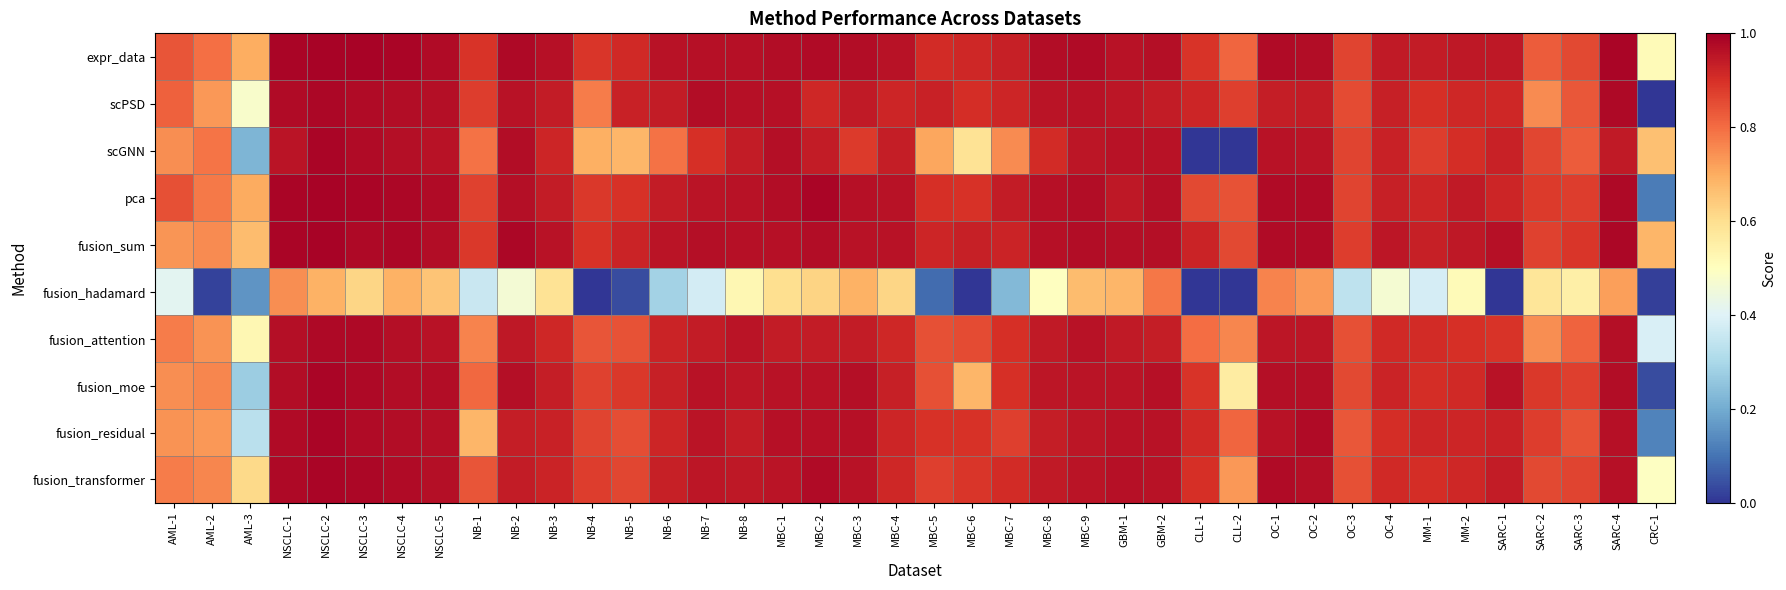

Reading left to right, what are all the values shown in this chart?

expr_data: AML-1=0.8	AML-2=0.8	AML-3=0.7	NSCLC-1=1.0	NSCLC-2=1.0	NSCLC-3=1.0	NSCLC-4=1.0	NSCLC-5=1.0	NB-1=0.9	NB-2=1.0	NB-3=1.0	NB-4=0.9	NB-5=0.9	NB-6=1.0	NB-7=1.0	NB-8=1.0	MBC-1=1.0	MBC-2=1.0	MBC-3=1.0	MBC-4=1.0	MBC-5=0.9	MBC-6=0.9	MBC-7=0.9	MBC-8=1.0	MBC-9=1.0	GBM-1=1.0	GBM-2=1.0	CLL-1=0.9	CLL-2=0.8	OC-1=1.0	OC-2=1.0	OC-3=0.9	OC-4=0.9	MM-1=0.9	MM-2=0.9	SARC-1=0.9	SARC-2=0.8	SARC-3=0.9	SARC-4=1.0	CRC-1=0.5
scPSD: AML-1=0.8	AML-2=0.7	AML-3=0.5	NSCLC-1=1.0	NSCLC-2=1.0	NSCLC-3=1.0	NSCLC-4=1.0	NSCLC-5=1.0	NB-1=0.9	NB-2=1.0	NB-3=0.9	NB-4=0.8	NB-5=0.9	NB-6=0.9	NB-7=1.0	NB-8=1.0	MBC-1=1.0	MBC-2=0.9	MBC-3=0.9	MBC-4=0.9	MBC-5=0.9	MBC-6=0.9	MBC-7=0.9	MBC-8=1.0	MBC-9=1.0	GBM-1=1.0	GBM-2=0.9	CLL-1=0.9	CLL-2=0.9	OC-1=0.9	OC-2=0.9	OC-3=0.9	OC-4=0.9	MM-1=0.9	MM-2=0.9	SARC-1=0.9	SARC-2=0.8	SARC-3=0.8	SARC-4=1.0	CRC-1=0.0
scGNN: AML-1=0.7	AML-2=0.8	AML-3=0.2	NSCLC-1=1.0	NSCLC-2=1.0	NSCLC-3=1.0	NSCLC-4=1.0	NSCLC-5=1.0	NB-1=0.8	NB-2=1.0	NB-3=0.9	NB-4=0.7	NB-5=0.7	NB-6=0.8	NB-7=0.9	NB-8=0.9	MBC-1=1.0	MBC-2=0.9	MBC-3=0.9	MBC-4=0.9	MBC-5=0.7	MBC-6=0.6	MBC-7=0.8	MBC-8=0.9	MBC-9=0.9	GBM-1=1.0	GBM-2=1.0	CLL-1=0.0	CLL-2=0.0	OC-1=1.0	OC-2=1.0	OC-3=0.9	OC-4=0.9	MM-1=0.9	MM-2=0.9	SARC-1=0.9	SARC-2=0.9	SARC-3=0.8	SARC-4=0.9	CRC-1=0.7
pca: AML-1=0.8	AML-2=0.8	AML-3=0.7	NSCLC-1=1.0	NSCLC-2=1.0	NSCLC-3=1.0	NSCLC-4=1.0	NSCLC-5=1.0	NB-1=0.9	NB-2=1.0	NB-3=0.9	NB-4=0.9	NB-5=0.9	NB-6=0.9	NB-7=1.0	NB-8=1.0	MBC-1=1.0	MBC-2=1.0	MBC-3=1.0	MBC-4=1.0	MBC-5=0.9	MBC-6=0.9	MBC-7=0.9	MBC-8=1.0	MBC-9=1.0	GBM-1=0.9	GBM-2=1.0	CLL-1=0.9	CLL-2=0.8	OC-1=1.0	OC-2=1.0	OC-3=0.9	OC-4=0.9	MM-1=0.9	MM-2=0.9	SARC-1=0.9	SARC-2=0.9	SARC-3=0.9	SARC-4=1.0	CRC-1=0.1
fusion_sum: AML-1=0.7	AML-2=0.8	AML-3=0.7	NSCLC-1=1.0	NSCLC-2=1.0	NSCLC-3=1.0	NSCLC-4=1.0	NSCLC-5=1.0	NB-1=0.9	NB-2=1.0	NB-3=1.0	NB-4=0.9	NB-5=0.9	NB-6=1.0	NB-7=1.0	NB-8=1.0	MBC-1=1.0	MBC-2=1.0	MBC-3=1.0	MBC-4=1.0	MBC-5=0.9	MBC-6=0.9	MBC-7=0.9	MBC-8=1.0	MBC-9=1.0	GBM-1=1.0	GBM-2=1.0	CLL-1=0.9	CLL-2=0.9	OC-1=1.0	OC-2=1.0	OC-3=0.9	OC-4=0.9	MM-1=0.9	MM-2=0.9	SARC-1=1.0	SARC-2=0.9	SARC-3=0.9	SARC-4=1.0	CRC-1=0.7
fusion_hadamard: AML-1=0.4	AML-2=0.0	AML-3=0.2	NSCLC-1=0.7	NSCLC-2=0.7	NSCLC-3=0.6	NSCLC-4=0.7	NSCLC-5=0.7	NB-1=0.4	NB-2=0.5	NB-3=0.6	NB-4=0.0	NB-5=0.0	NB-6=0.3	NB-7=0.4	NB-8=0.5	MBC-1=0.6	MBC-2=0.6	MBC-3=0.7	MBC-4=0.6	MBC-5=0.1	MBC-6=0.0	MBC-7=0.2	MBC-8=0.5	MBC-9=0.7	GBM-1=0.7	GBM-2=0.8	CLL-1=0.0	CLL-2=0.0	OC-1=0.8	OC-2=0.7	OC-3=0.3	OC-4=0.5	MM-1=0.4	MM-2=0.5	SARC-1=0.0	SARC-2=0.6	SARC-3=0.6	SARC-4=0.7	CRC-1=0.0
fusion_attention: AML-1=0.8	AML-2=0.7	AML-3=0.5	NSCLC-1=1.0	NSCLC-2=1.0	NSCLC-3=1.0	NSCLC-4=1.0	NSCLC-5=1.0	NB-1=0.8	NB-2=0.9	NB-3=0.9	NB-4=0.8	NB-5=0.8	NB-6=0.9	NB-7=0.9	NB-8=1.0	MBC-1=0.9	MBC-2=0.9	MBC-3=0.9	MBC-4=0.9	MBC-5=0.8	MBC-6=0.9	MBC-7=0.9	MBC-8=0.9	MBC-9=1.0	GBM-1=0.9	GBM-2=0.9	CLL-1=0.8	CLL-2=0.8	OC-1=1.0	OC-2=1.0	OC-3=0.8	OC-4=0.9	MM-1=0.9	MM-2=0.9	SARC-1=0.9	SARC-2=0.7	SARC-3=0.8	SARC-4=1.0	CRC-1=0.4
fusion_moe: AML-1=0.7	AML-2=0.8	AML-3=0.3	NSCLC-1=1.0	NSCLC-2=1.0	NSCLC-3=1.0	NSCLC-4=1.0	NSCLC-5=1.0	NB-1=0.8	NB-2=1.0	NB-3=0.9	NB-4=0.9	NB-5=0.9	NB-6=0.9	NB-7=1.0	NB-8=1.0	MBC-1=1.0	MBC-2=1.0	MBC-3=1.0	MBC-4=0.9	MBC-5=0.8	MBC-6=0.7	MBC-7=0.9	MBC-8=1.0	MBC-9=1.0	GBM-1=1.0	GBM-2=1.0	CLL-1=0.9	CLL-2=0.6	OC-1=1.0	OC-2=1.0	OC-3=0.9	OC-4=0.9	MM-1=0.9	MM-2=0.9	SARC-1=1.0	SARC-2=0.9	SARC-3=0.9	SARC-4=1.0	CRC-1=0.0
fusion_residual: AML-1=0.7	AML-2=0.7	AML-3=0.3	NSCLC-1=1.0	NSCLC-2=1.0	NSCLC-3=1.0	NSCLC-4=1.0	NSCLC-5=1.0	NB-1=0.7	NB-2=0.9	NB-3=0.9	NB-4=0.9	NB-5=0.8	NB-6=0.9	NB-7=1.0	NB-8=0.9	MBC-1=1.0	MBC-2=1.0	MBC-3=1.0	MBC-4=0.9	MBC-5=0.9	MBC-6=0.9	MBC-7=0.9	MBC-8=0.9	MBC-9=1.0	GBM-1=1.0	GBM-2=1.0	CLL-1=0.9	CLL-2=0.8	OC-1=1.0	OC-2=1.0	OC-3=0.8	OC-4=0.9	MM-1=0.9	MM-2=0.9	SARC-1=0.9	SARC-2=0.9	SARC-3=0.8	SARC-4=1.0	CRC-1=0.1
fusion_transformer: AML-1=0.8	AML-2=0.8	AML-3=0.6	NSCLC-1=1.0	NSCLC-2=1.0	NSCLC-3=1.0	NSCLC-4=1.0	NSCLC-5=1.0	NB-1=0.8	NB-2=0.9	NB-3=0.9	NB-4=0.9	NB-5=0.9	NB-6=0.9	NB-7=1.0	NB-8=0.9	MBC-1=1.0	MBC-2=1.0	MBC-3=1.0	MBC-4=0.9	MBC-5=0.9	MBC-6=0.9	MBC-7=0.9	MBC-8=0.9	MBC-9=1.0	GBM-1=1.0	GBM-2=1.0	CLL-1=0.9	CLL-2=0.7	OC-1=1.0	OC-2=1.0	OC-3=0.8	OC-4=0.9	MM-1=0.9	MM-2=0.9	SARC-1=0.9	SARC-2=0.9	SARC-3=0.9	SARC-4=1.0	CRC-1=0.5